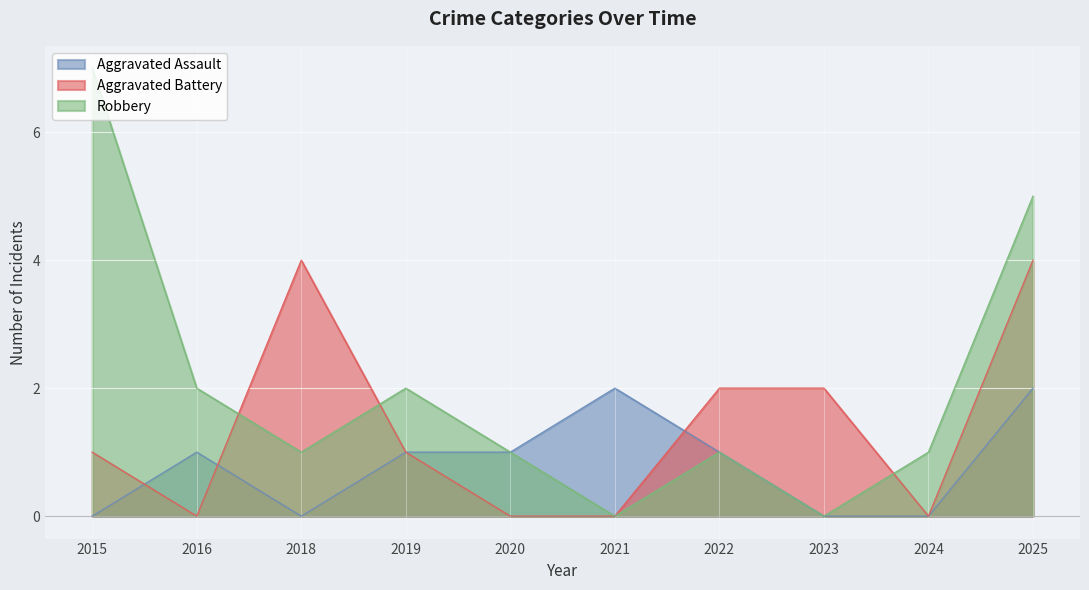

What is the value of the Aggravated Battery point at the 8th from the left?

2